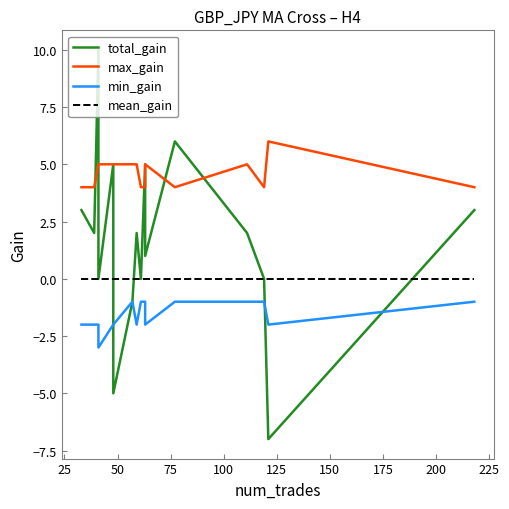

At how many categories does at least one series exceed 4?

11